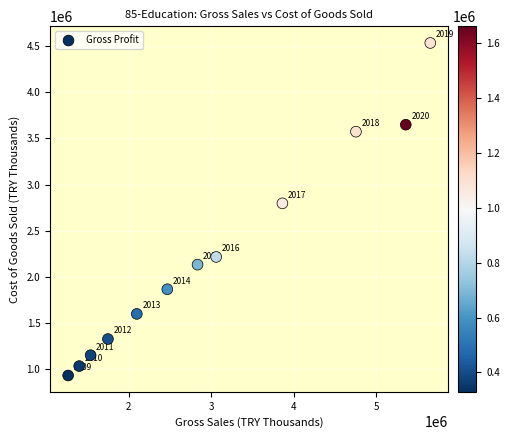

What Y value in the scatter plot is closest to 2733110?

2796760.1